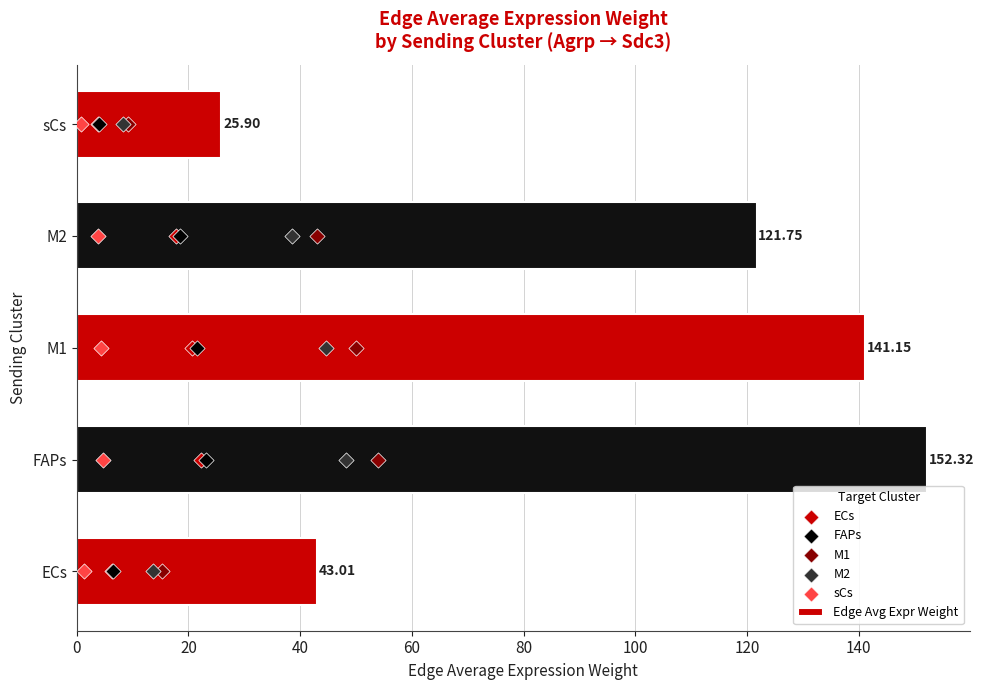

List the labels in order of Edge Avg Expr Weight value, smallest first.

sCs, ECs, M2, M1, FAPs